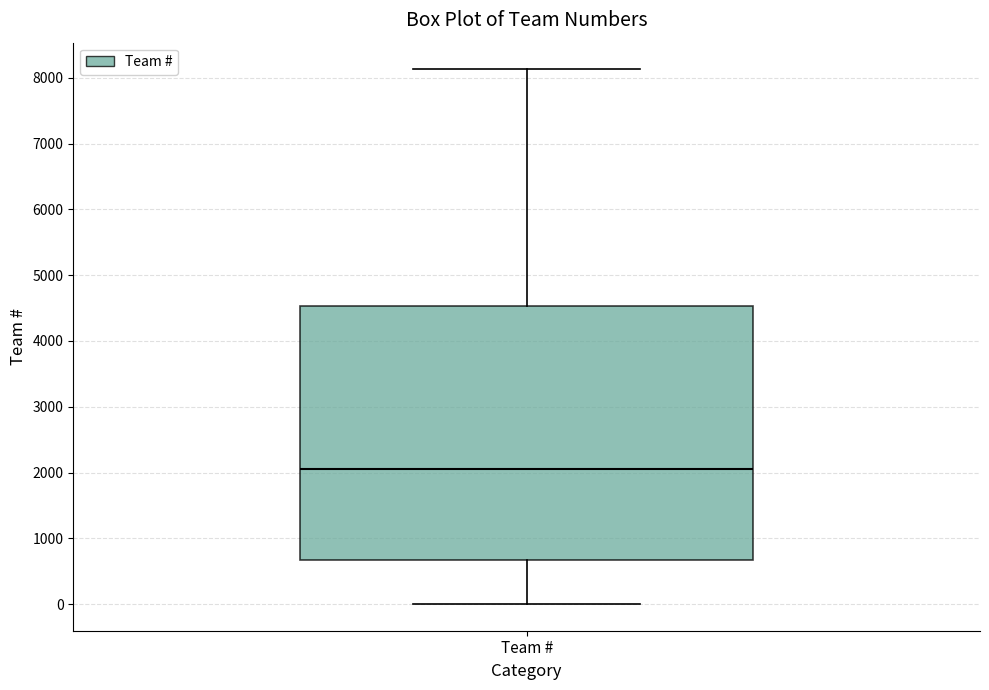

Read this box plot against the y-axis: the position of the median line, the range covered by the box, and the ends of both whiskers. The values are not printed on the chart, so give them approximately, as read against the axis.

median 2100, box 700 to 4500, whiskers 0 to 8100